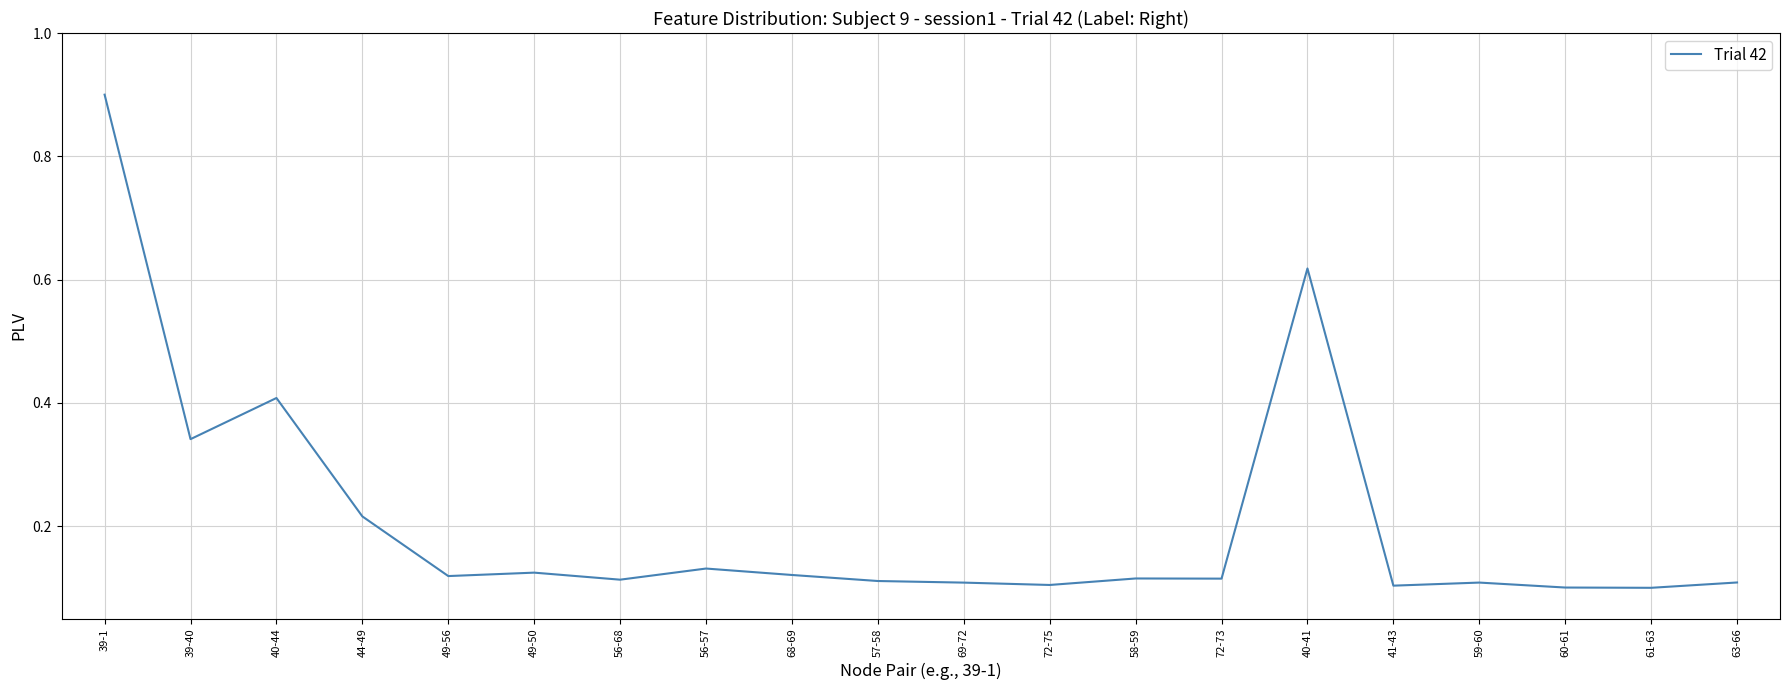

What is the difference between the maximum and minimum values?

0.8